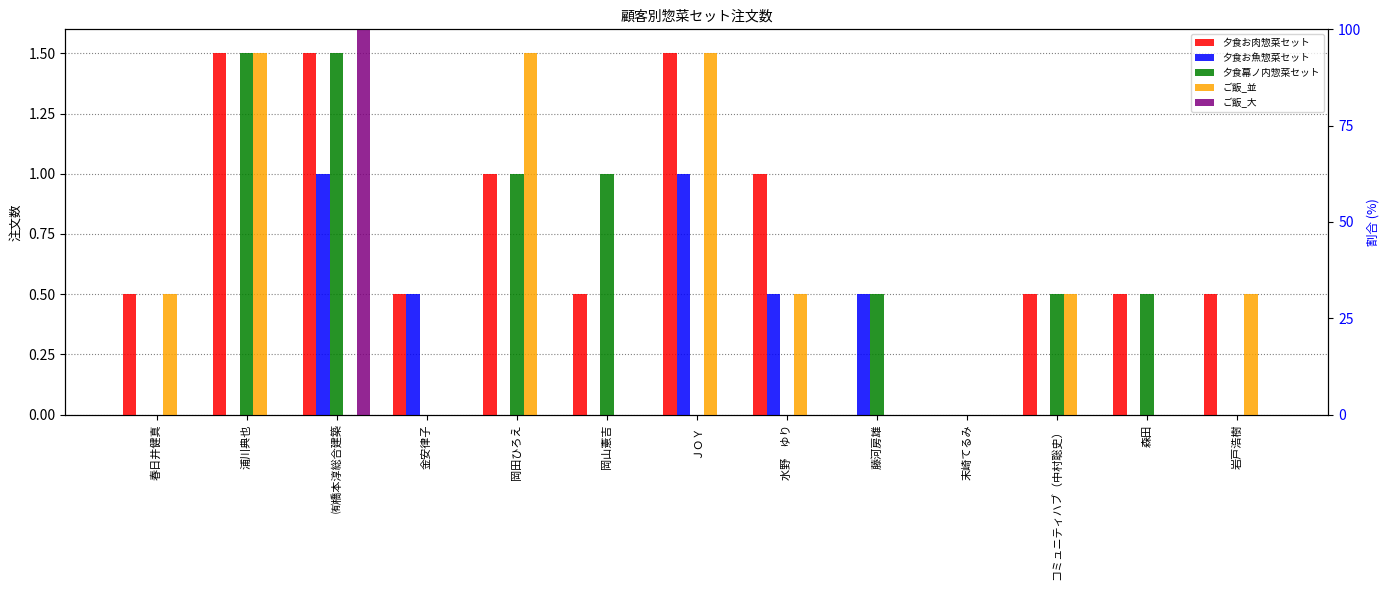

Which series has the largest total across all categories?

夕食お肉惣菜セット